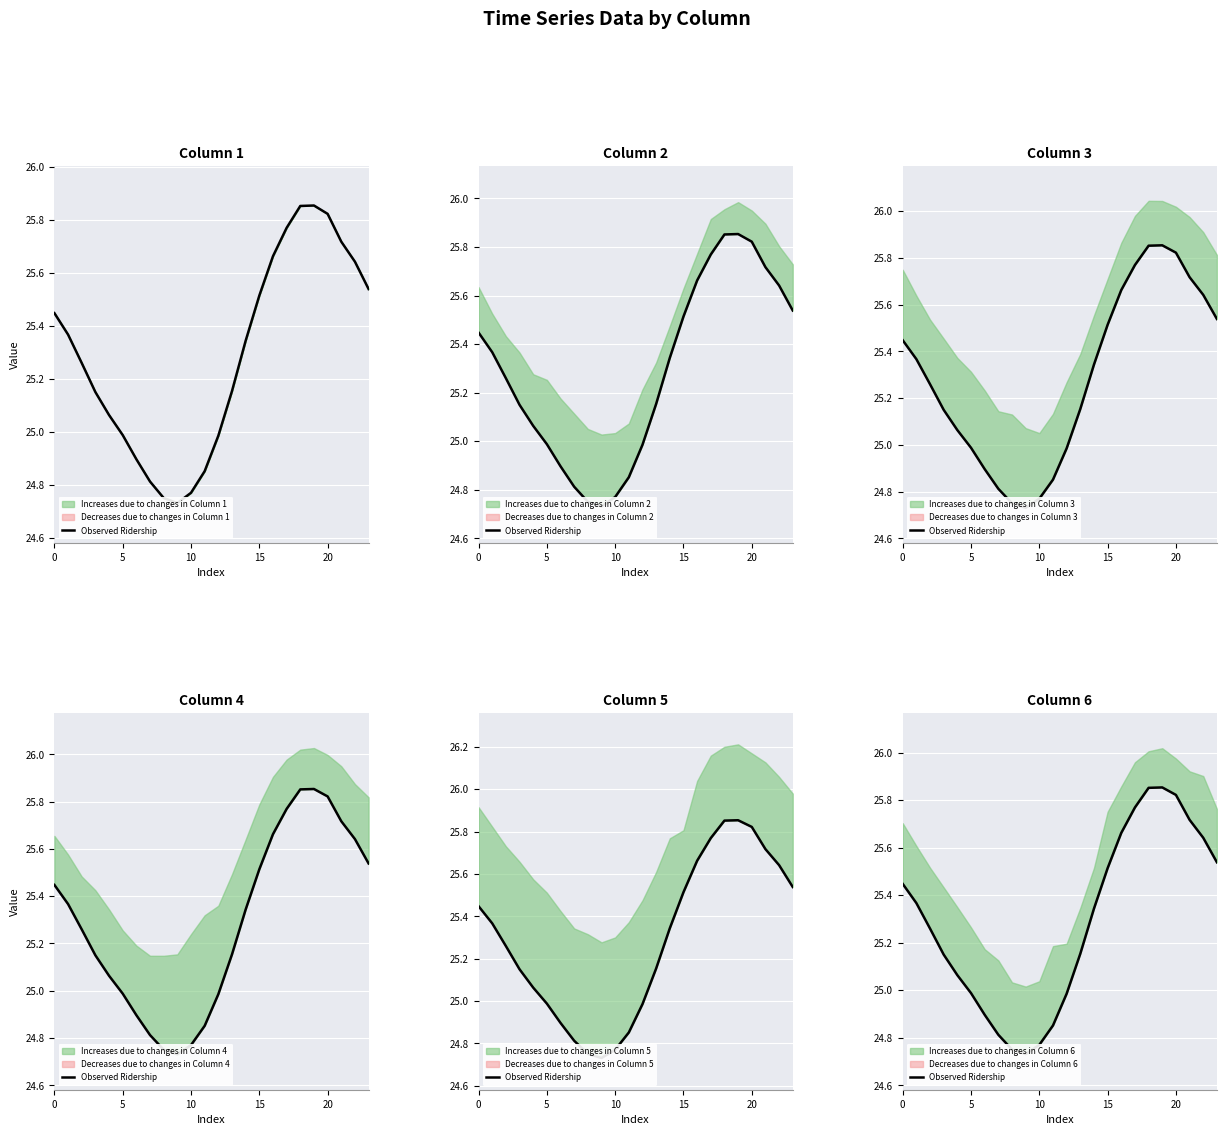

The chart shows a value of 39.1 at 10. True or false?

False